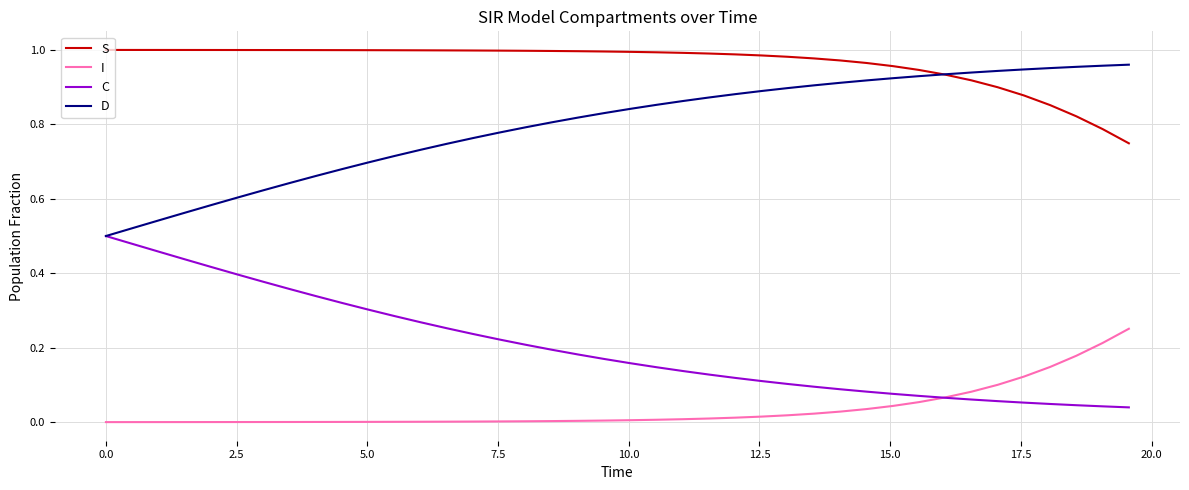

List the series in order of their overall mean, lowest first.

I, C, D, S